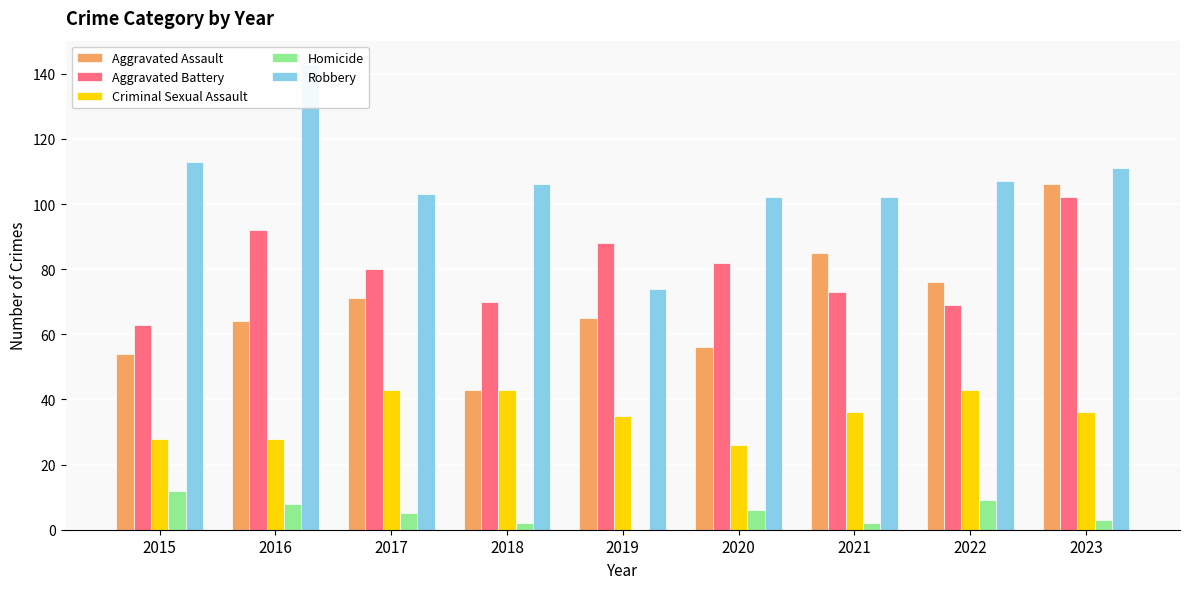

At which label does Criminal Sexual Assault first exceed 36?

2017